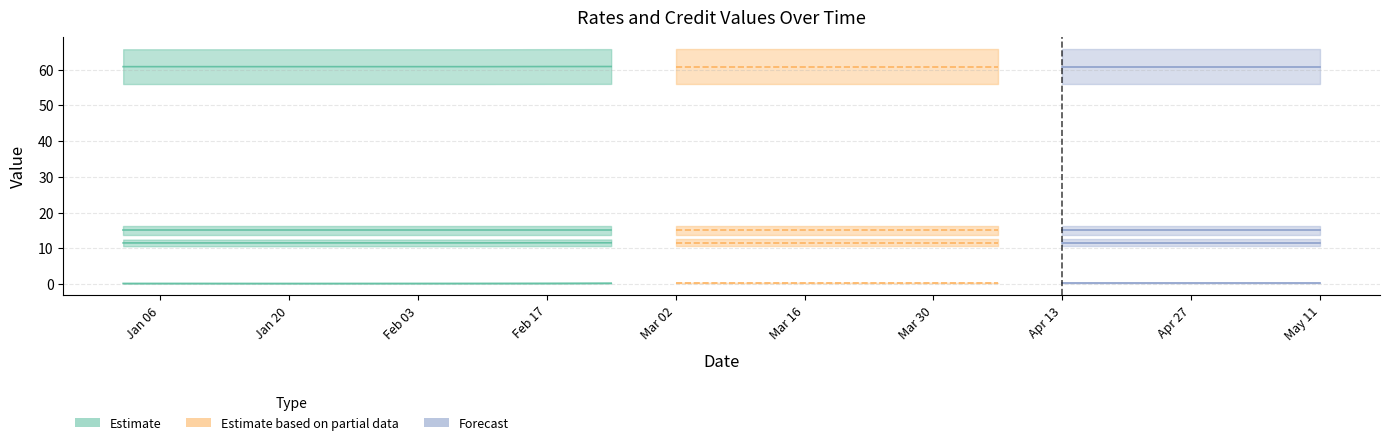

What is the maximum value for prt_rate_b_x?

11.6